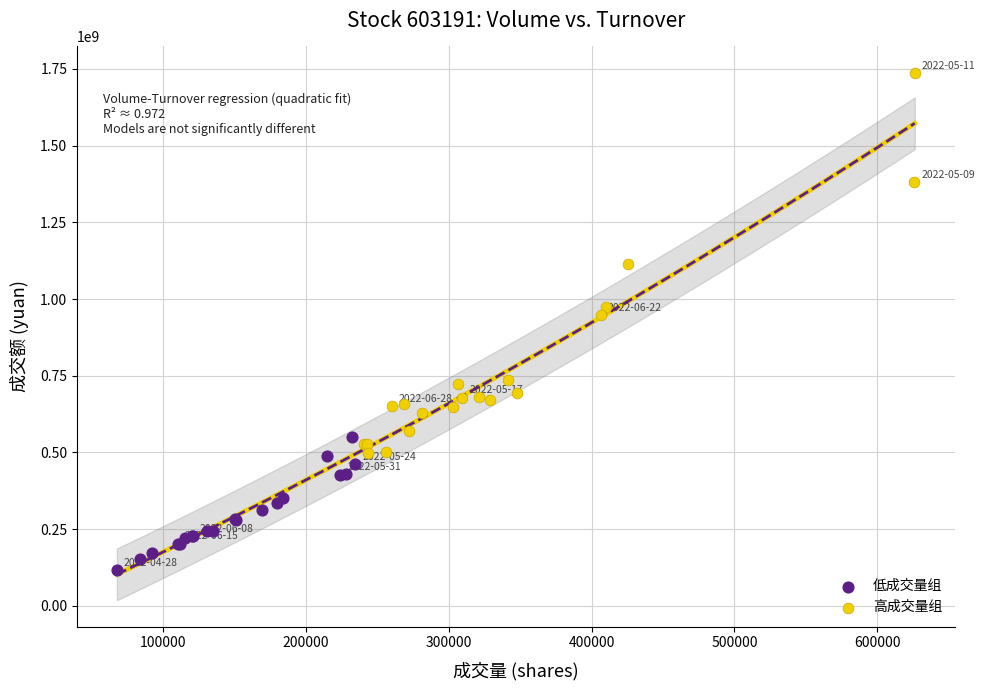

Which series has the widest spread of Y values?

高成交量组